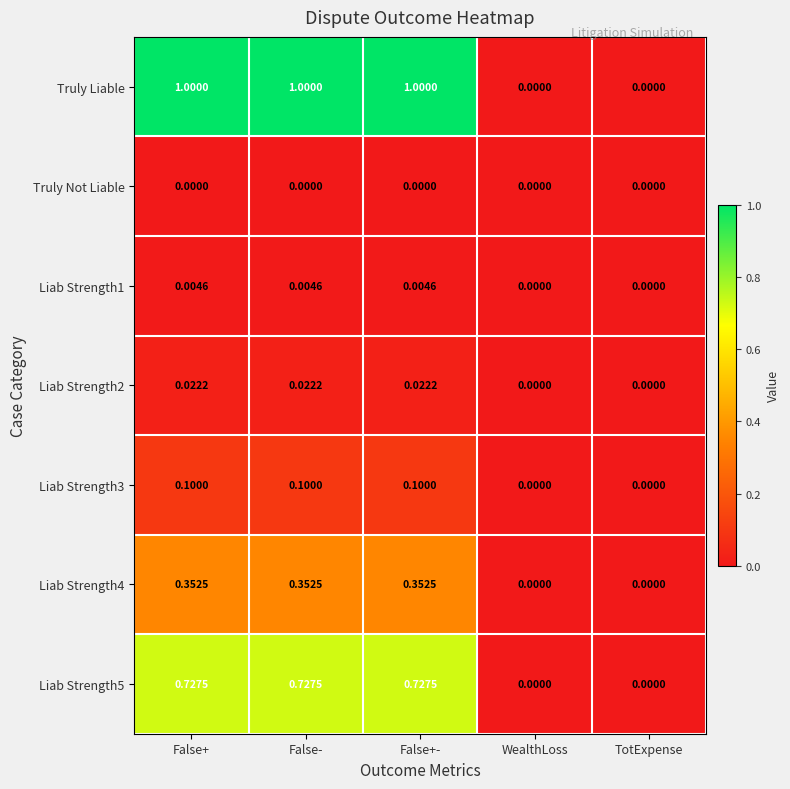

Which series changed the most between False+ and TotExpense?

Truly Liable